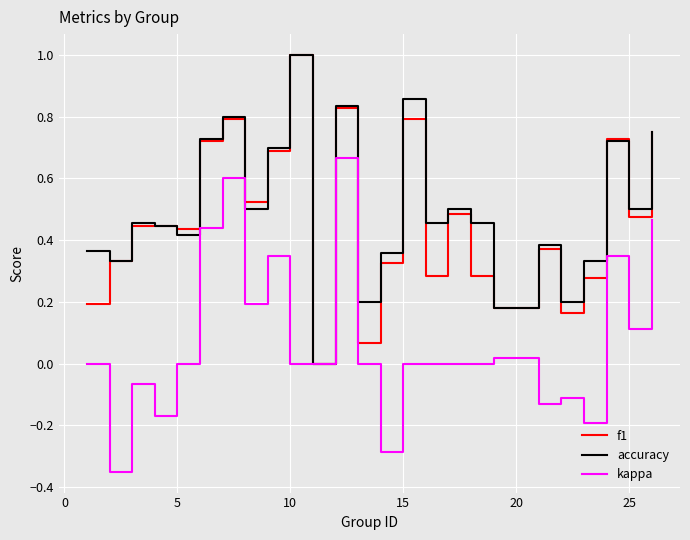

What is the highest value of the f1 series?

1.0